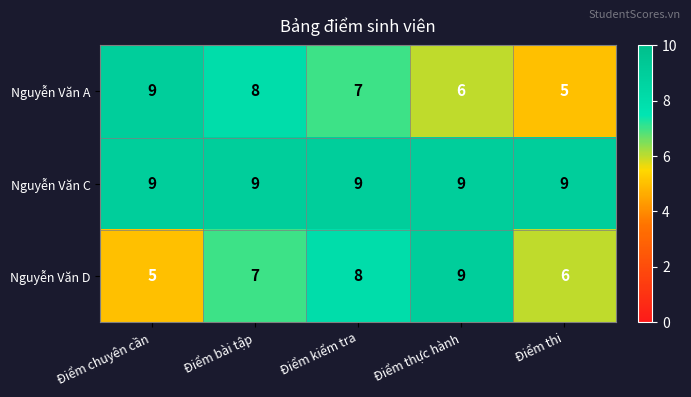

Reading right to left, transcribe all the data shown in this chart.

Nguyễn Văn A: 5	6	7	8	9
Nguyễn Văn C: 9	9	9	9	9
Nguyễn Văn D: 6	9	8	7	5